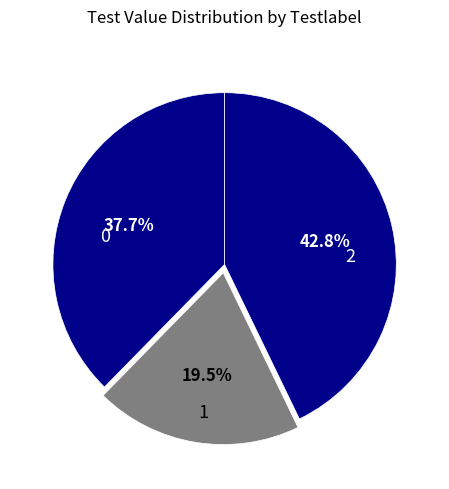

To the nearest percent, what is the difference between the largest and smallest slice percentages?

23%